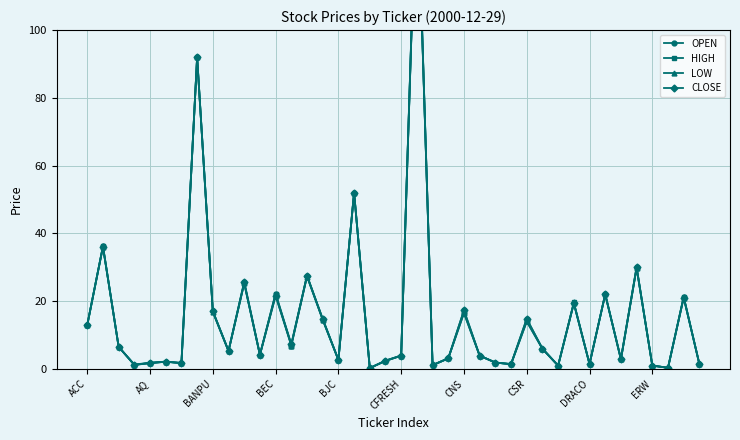

How many lines are shown in the chart?

4